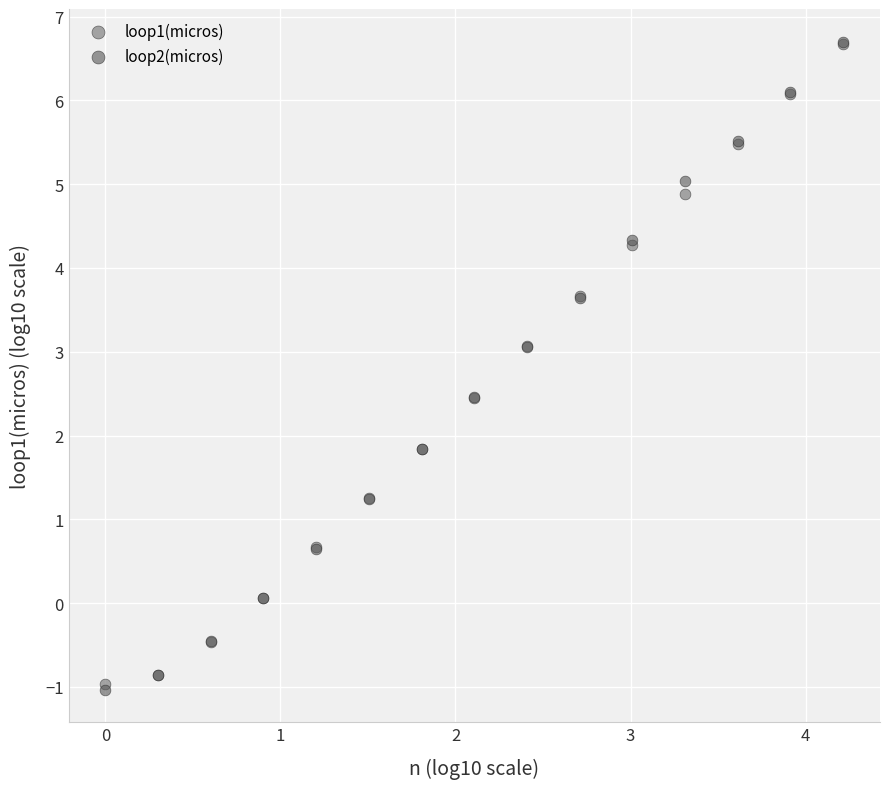

What are all the series names shown in the legend?

loop1(micros), loop2(micros)